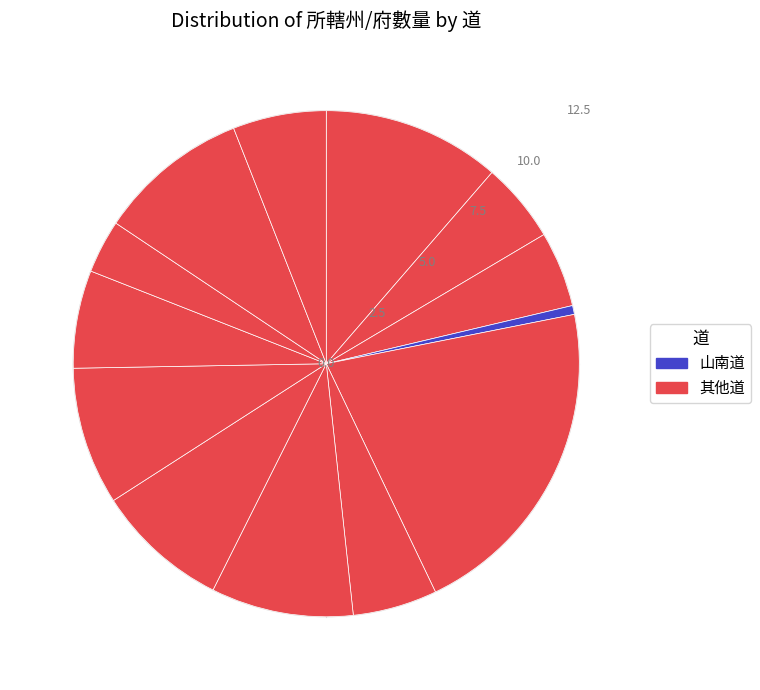

How many slices are in this pie chart?

13